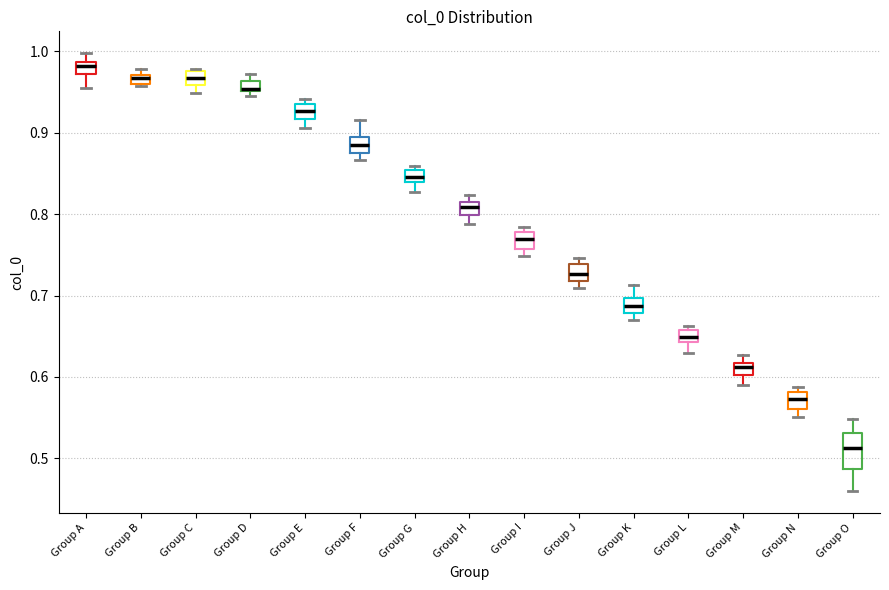

Which box is the tallest, from its lower edge to its upper edge?

Group O